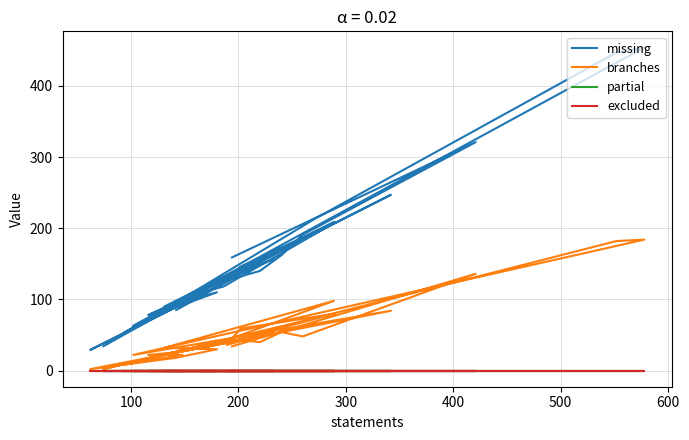

What are all the series names shown in the legend?

missing, branches, partial, excluded